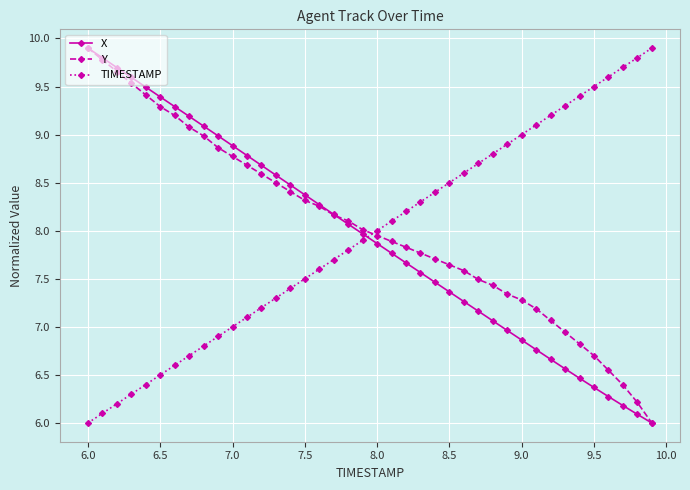

Which series ends up on top after the final intersection of Y and TIMESTAMP?

TIMESTAMP